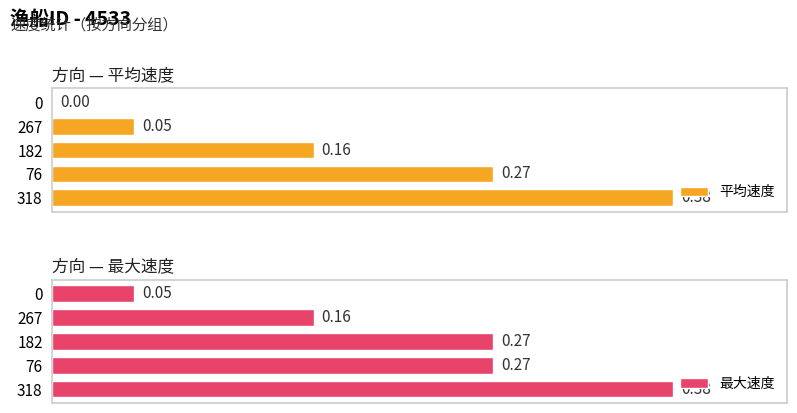

How many values in 平均速度 are above zero?

4